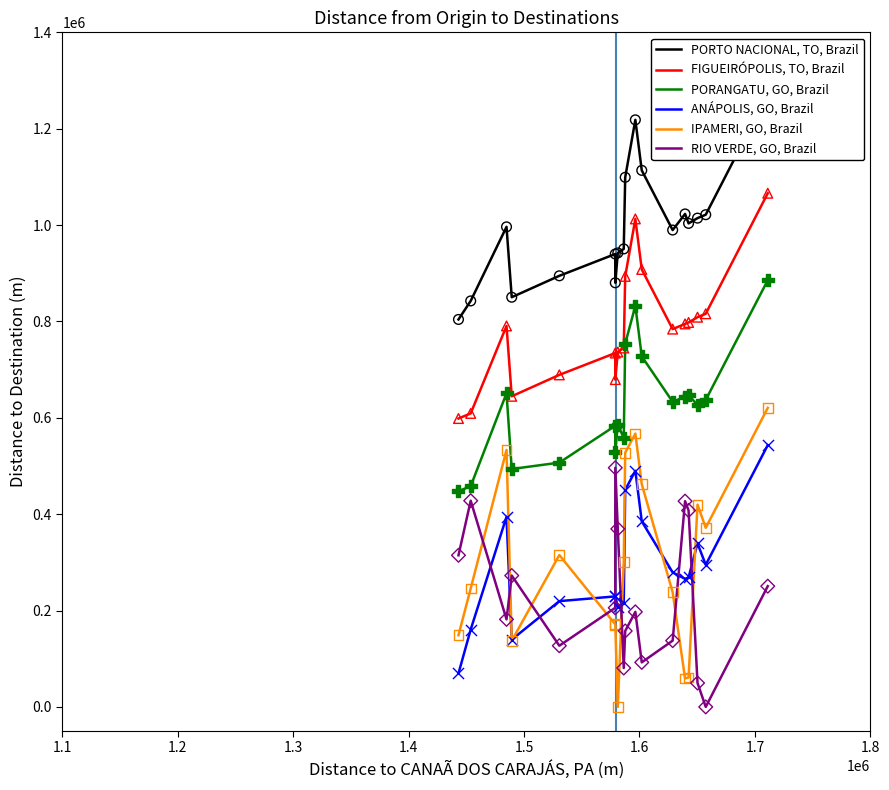

Which series reaches the maximum Y coordinate?

PORTO NACIONAL, TO, Brazil